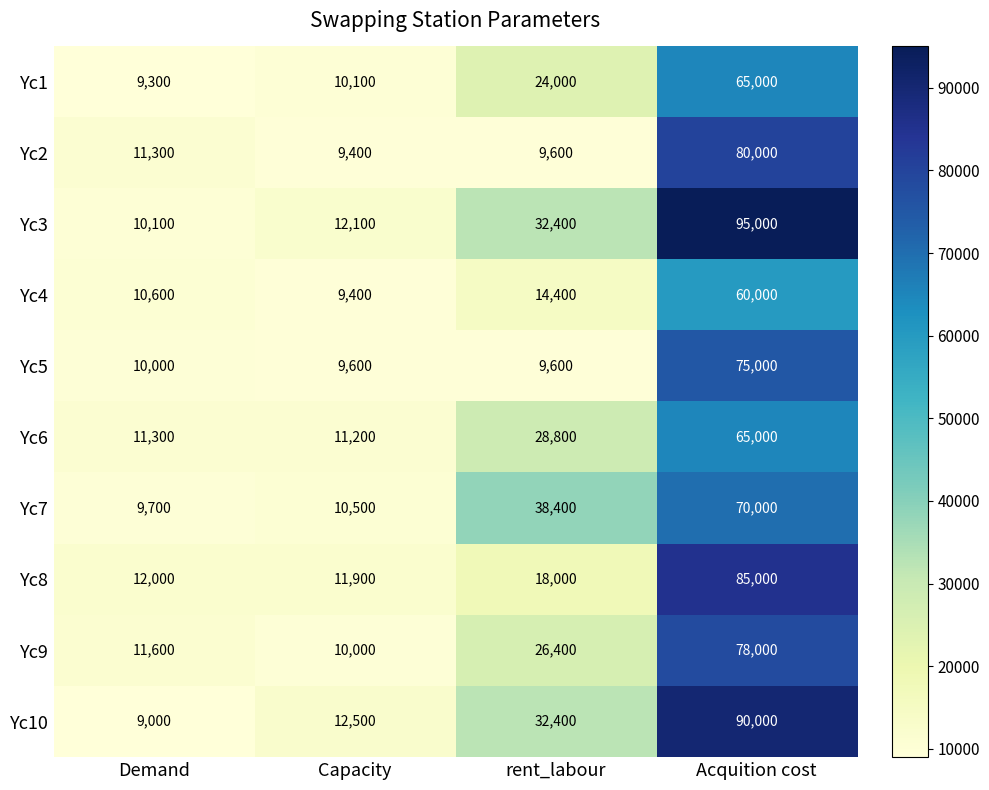

What is the sum of all Yc2 values?

110300